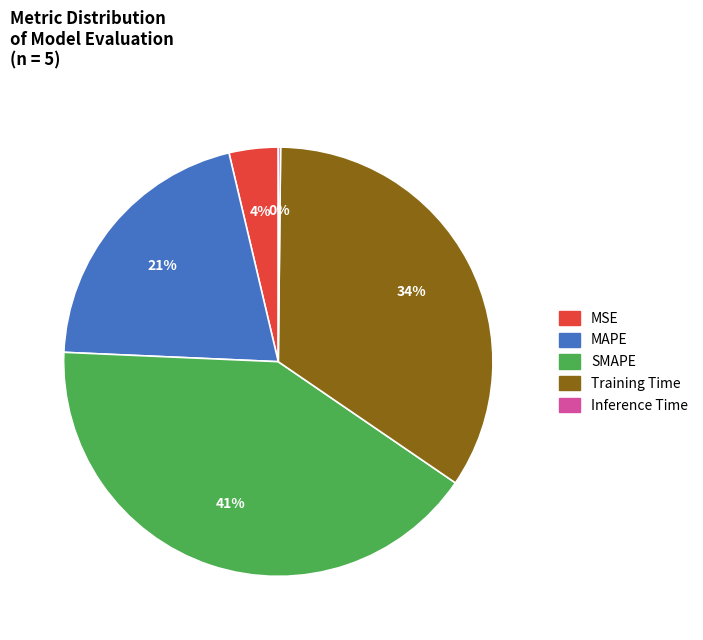

Do Training Time and MAPE together represent more than half of the pie?

Yes